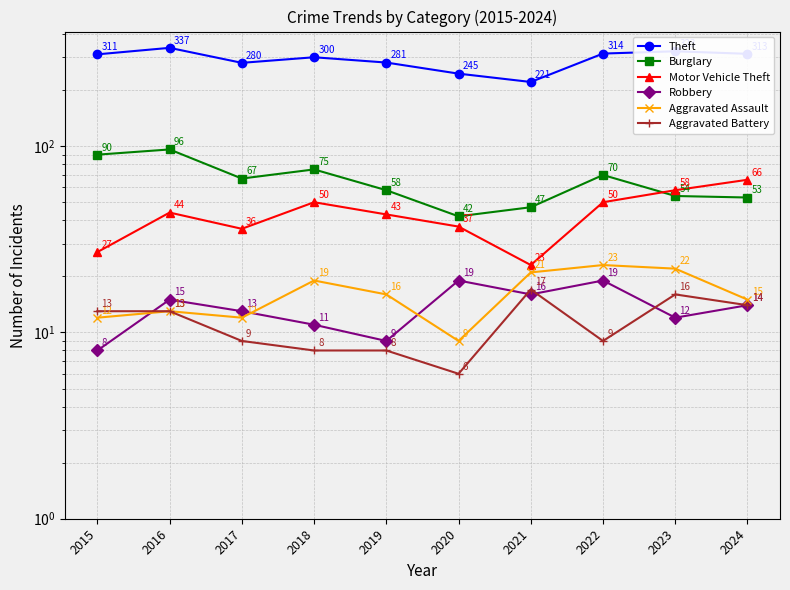

What is the spread (max minus min) of values at 2017?

271